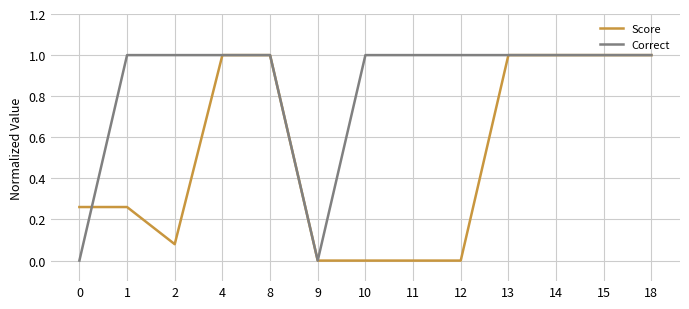

Count the Correct values in the range 1 to 2.

11